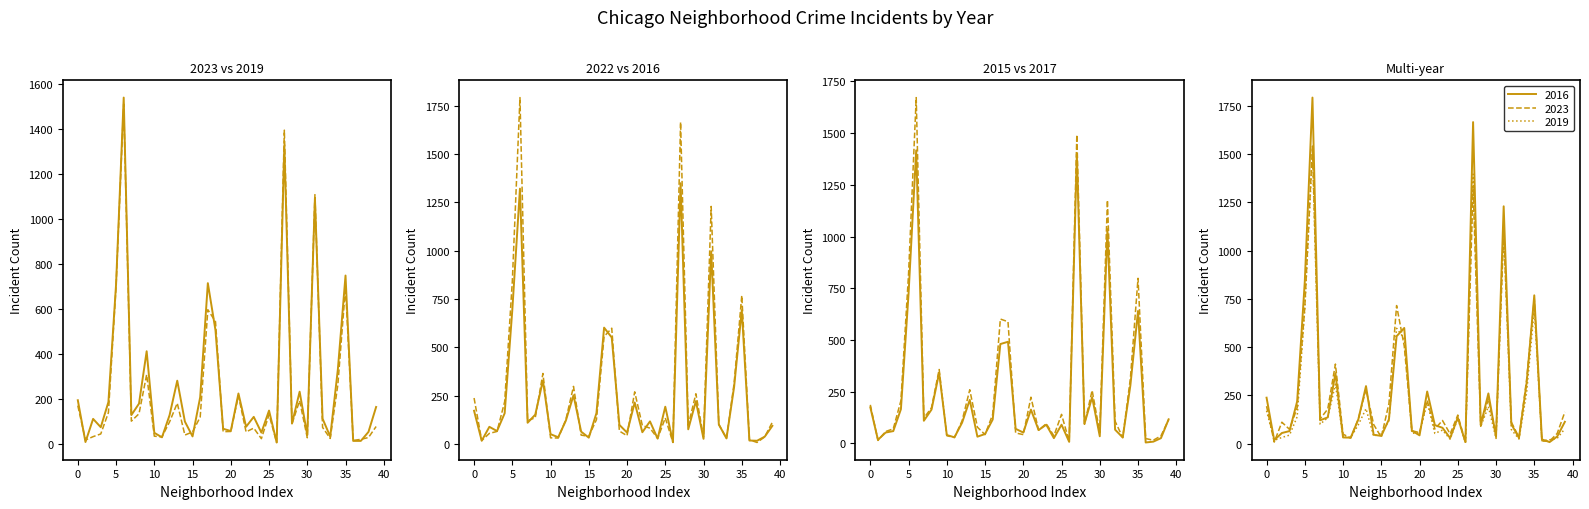

How many data points in 2015 are less than 95?

20